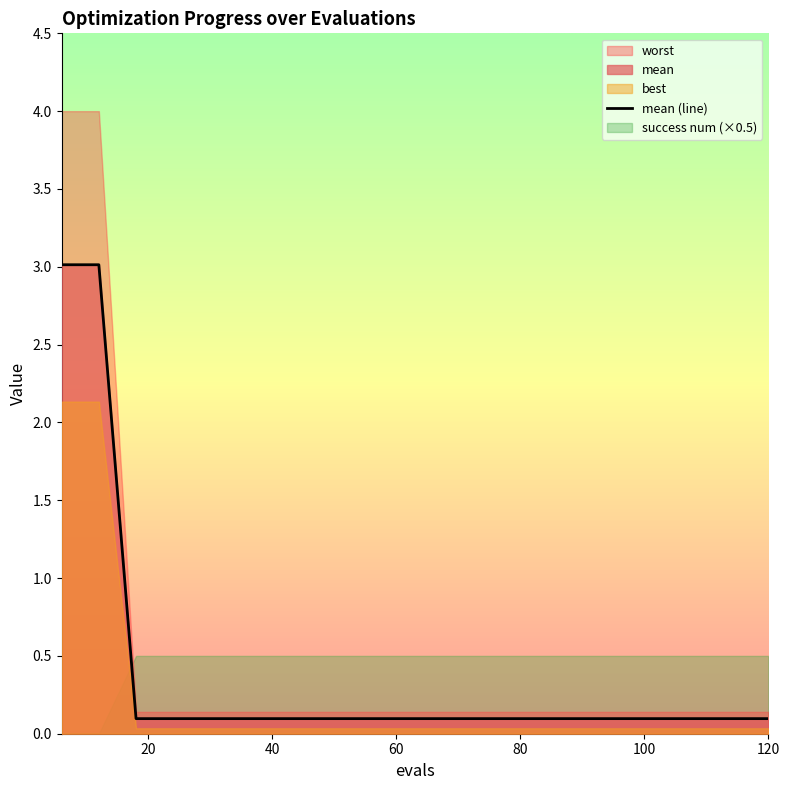

Which series has the largest range (max minus min)?

worst